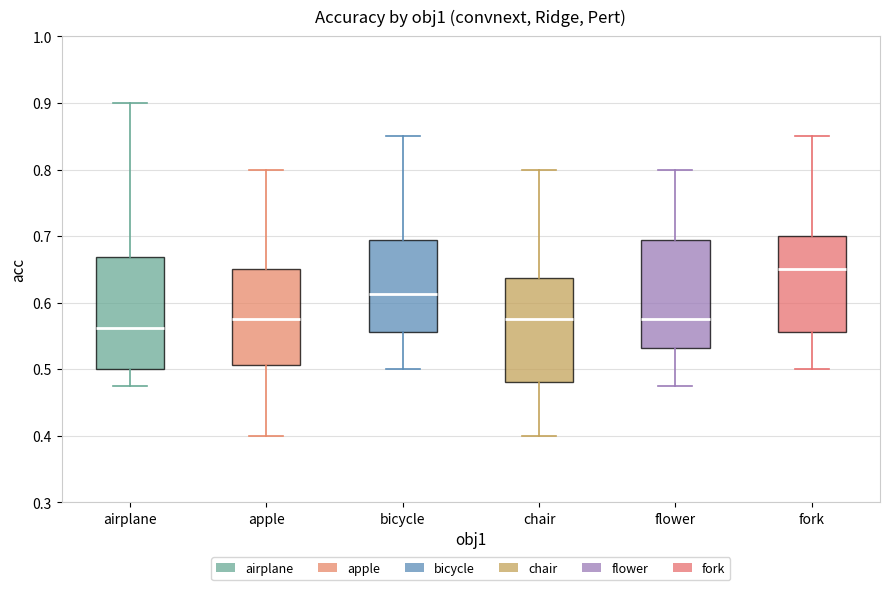

Reading left to right, read every box against the y-axis: the position of its median line, the range the box covers, and the ends of its whiskers. The values are not printed on the chart, so give them approximately, as read against the axis.

airplane: median 0.56, box 0.50 to 0.67, whiskers 0.48 to 0.90
apple: median 0.58, box 0.51 to 0.65, whiskers 0.40 to 0.80
bicycle: median 0.61, box 0.56 to 0.69, whiskers 0.50 to 0.85
chair: median 0.58, box 0.48 to 0.64, whiskers 0.40 to 0.80
flower: median 0.58, box 0.53 to 0.69, whiskers 0.48 to 0.80
fork: median 0.65, box 0.56 to 0.70, whiskers 0.50 to 0.85